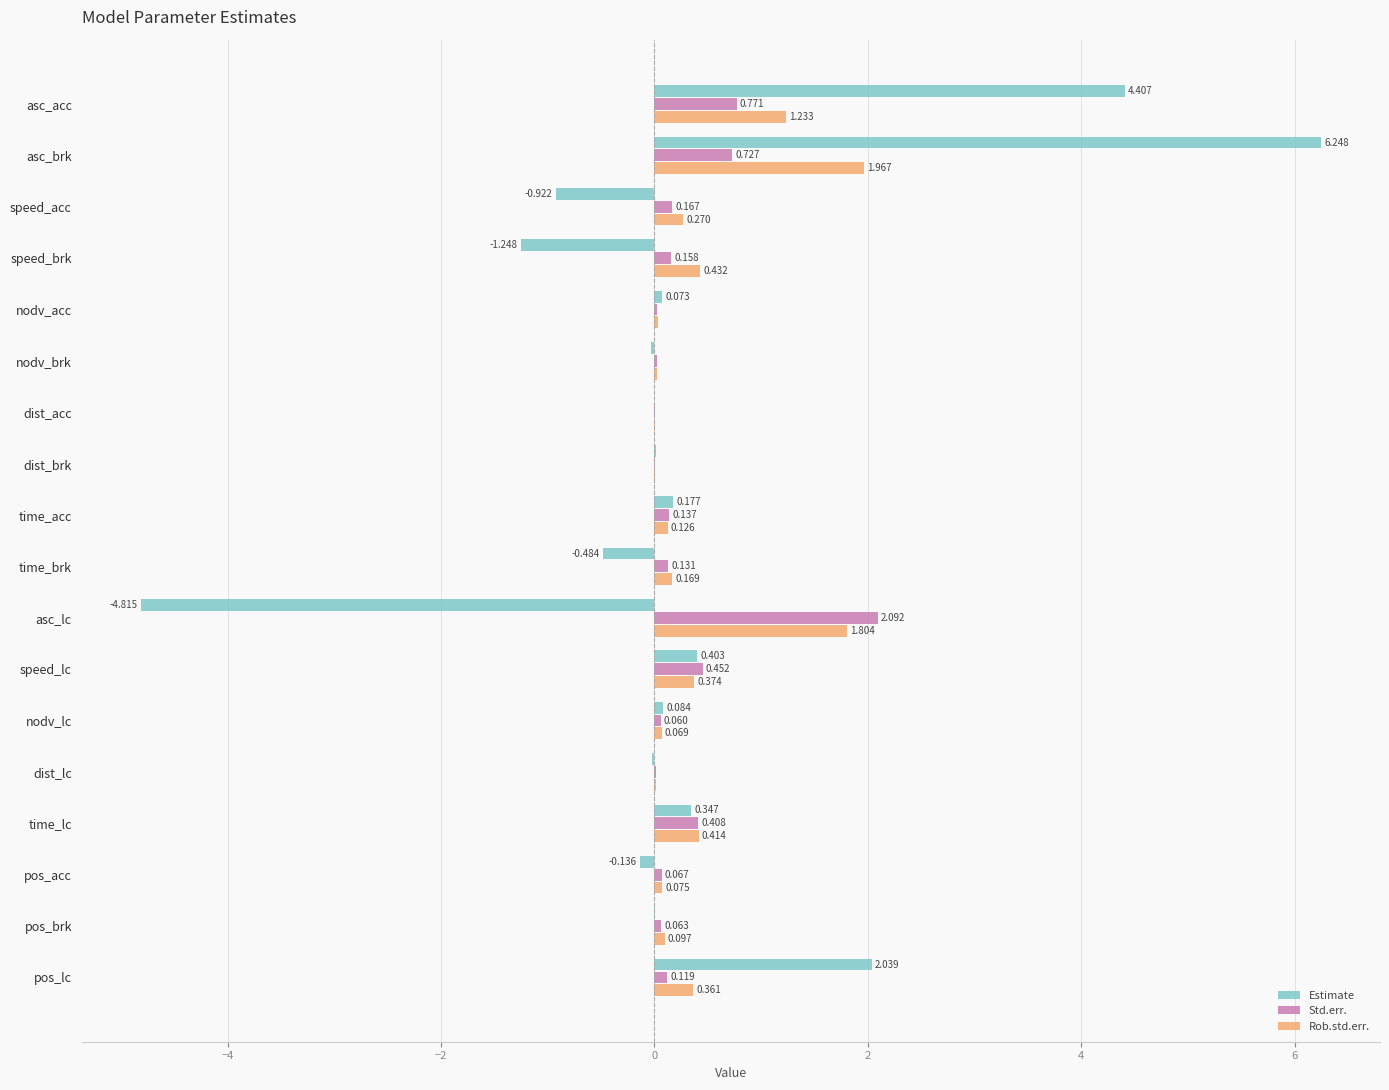

At which category is the sum across all series the highest?

asc_brk